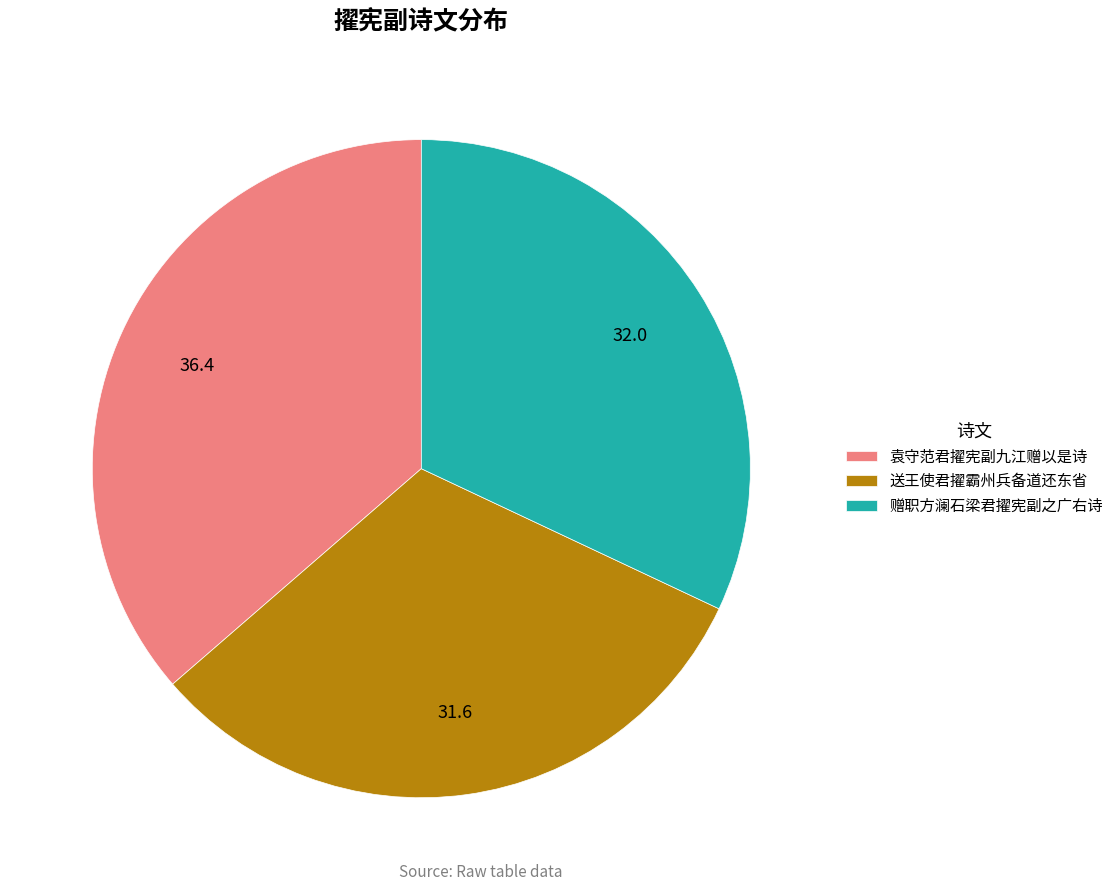

What is the ratio of the value at 赠职方澜石梁君擢宪副之广右诗 to the value at 送王使君擢霸州兵备道还东省?

1.0